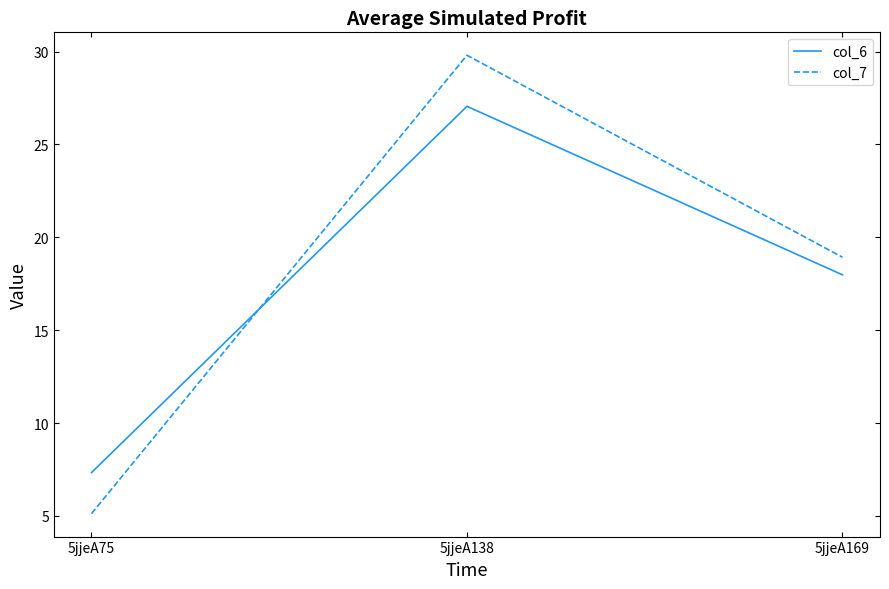

Rank the categories by col_7 value from highest to lowest.

5jjeA138, 5jjeA169, 5jjeA75